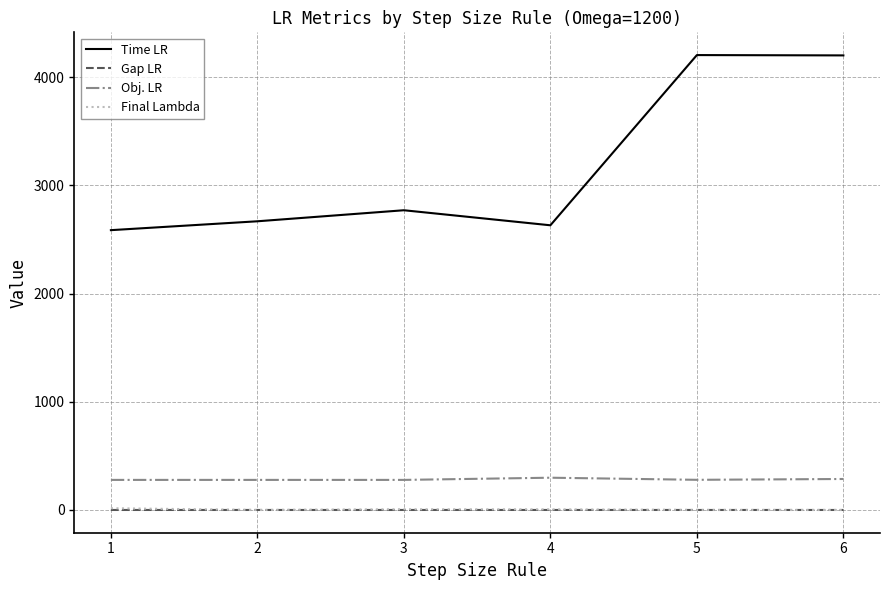

True or false: Obj. LR and Time LR cross at least once.

False